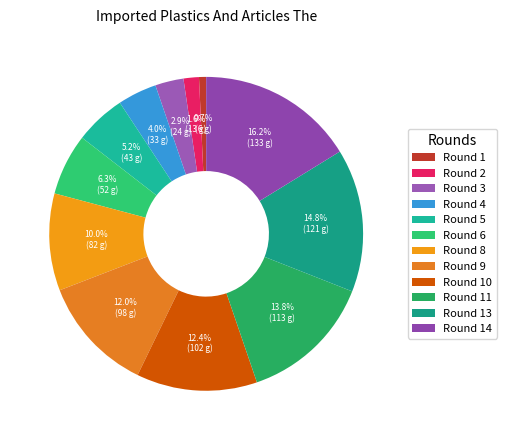

What is the change in value from Round 1 to Round 11?

+107